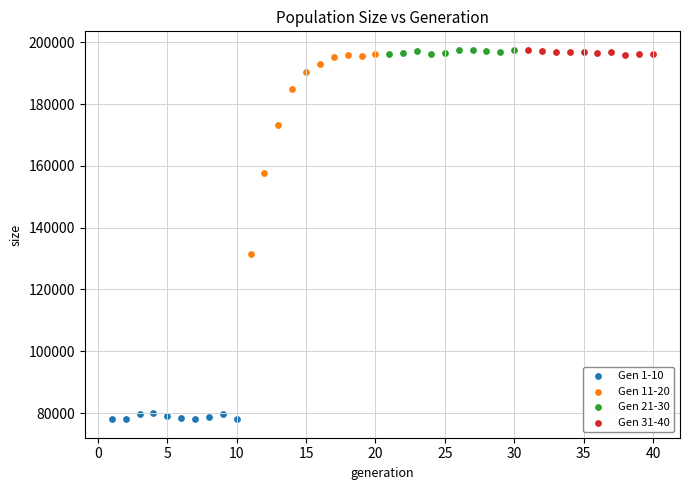

Which series reaches the minimum Y coordinate?

Gen 1-10